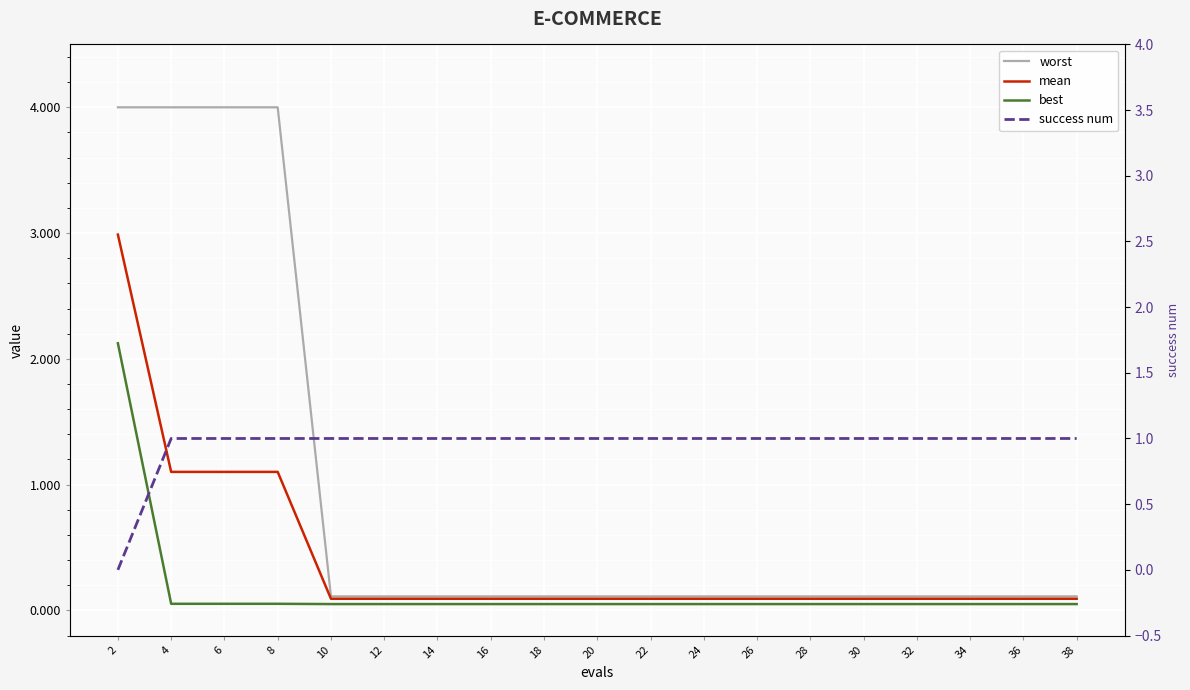

Reading left to right, transcribe all the data shown in this chart.

worst: 4.0	4.0	4.0	4.0	0.1	0.1	0.1	0.1	0.1	0.1	0.1	0.1	0.1	0.1	0.1	0.1	0.1	0.1	0.1
mean: 3.0	1.1	1.1	1.1	0.1	0.1	0.1	0.1	0.1	0.1	0.1	0.1	0.1	0.1	0.1	0.1	0.1	0.1	0.1
best: 2.1	0.1	0.1	0.1	0.0	0.0	0.0	0.0	0.0	0.0	0.0	0.0	0.0	0.0	0.0	0.0	0.0	0.0	0.0
success num: 0.0	1.0	1.0	1.0	1.0	1.0	1.0	1.0	1.0	1.0	1.0	1.0	1.0	1.0	1.0	1.0	1.0	1.0	1.0